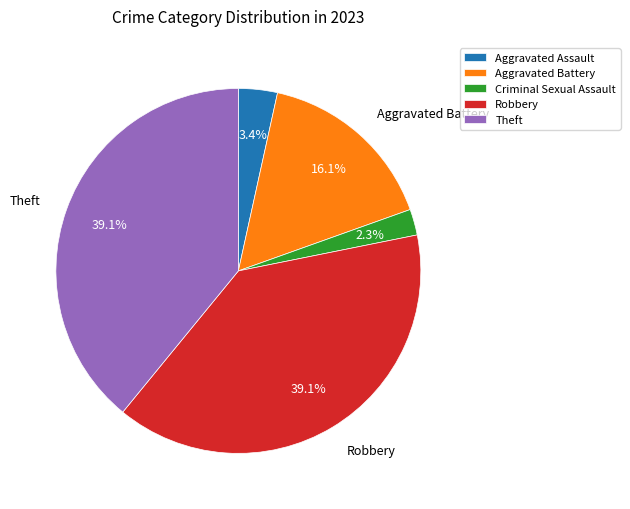

Is there any slice that represents more than half of the pie?

No